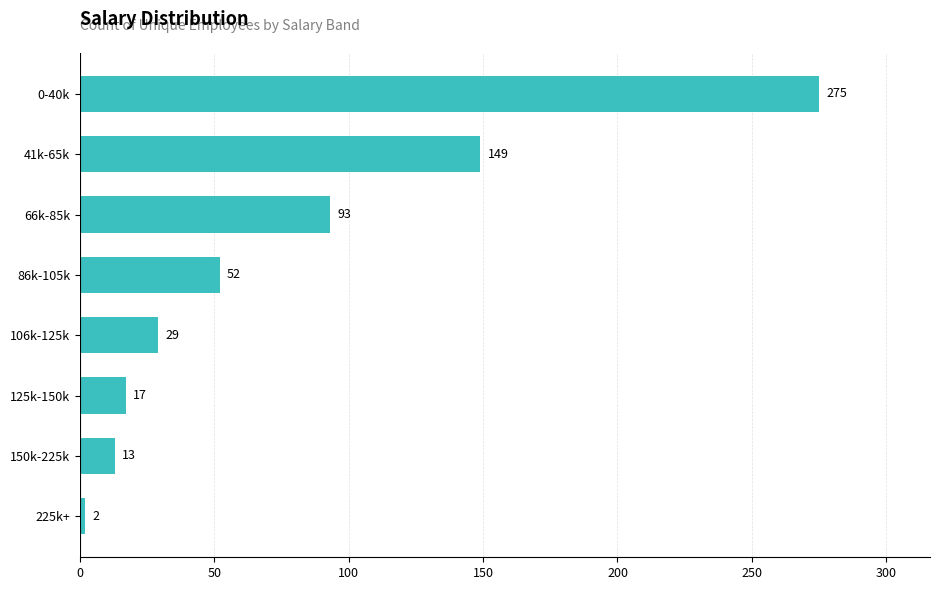

Does the chart contain any negative values?

No